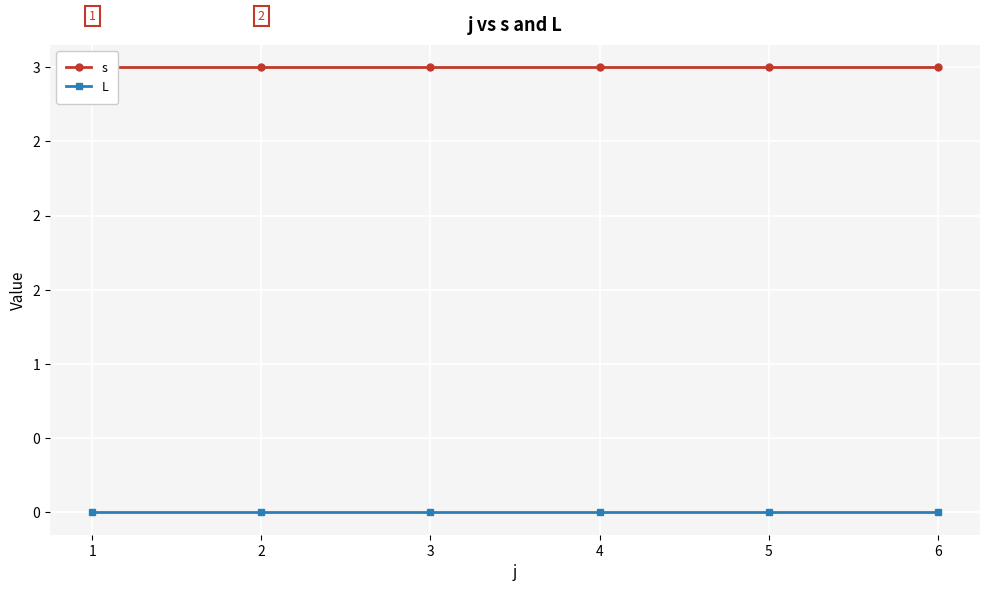

True or false: s has a value of 3 at 6.

True